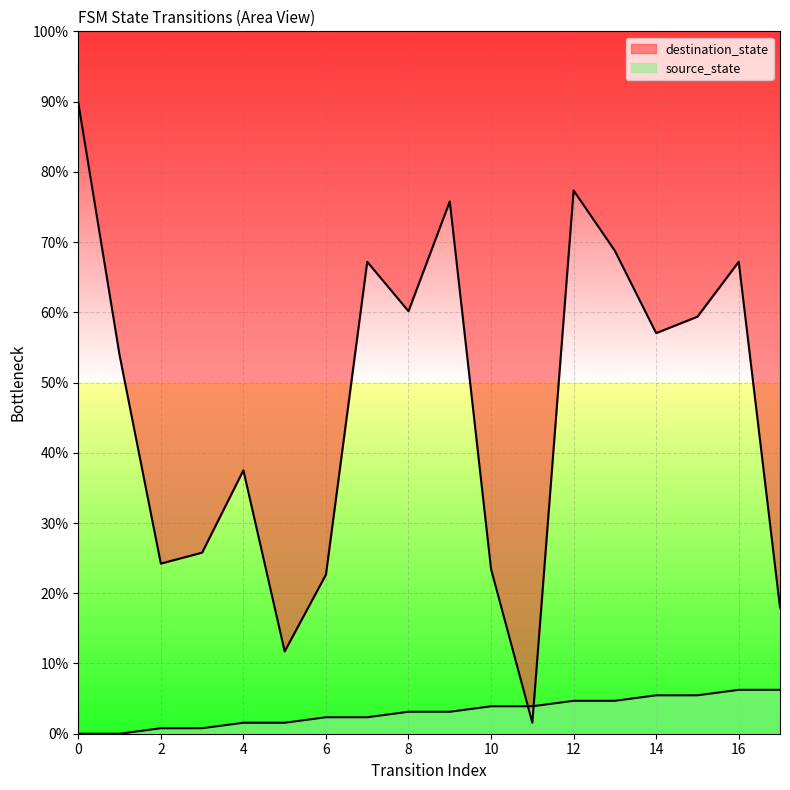

What is the sum of all source_state values?

0.6